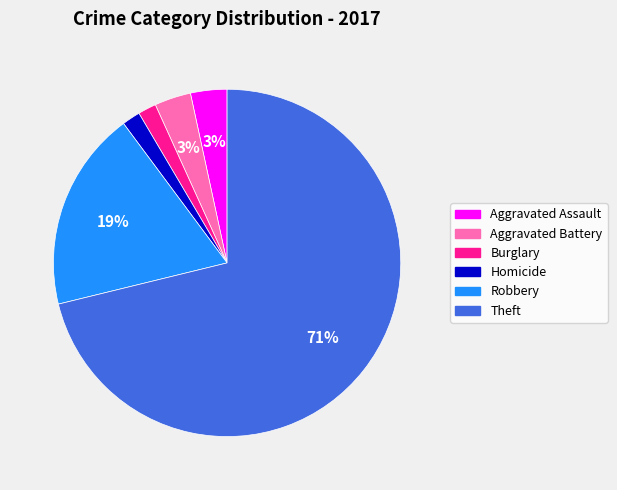

What is the largest slice in the pie chart?

Theft